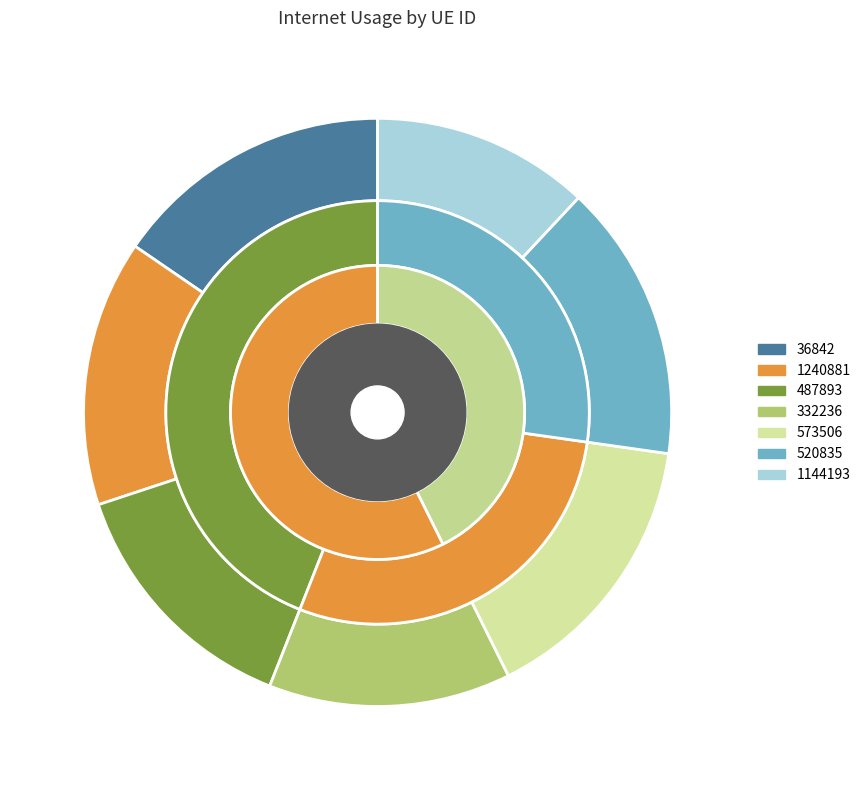

Rank the categories by value from highest to lowest.

36842, 573506, 520835, 1240881, 487893, 332236, 1144193